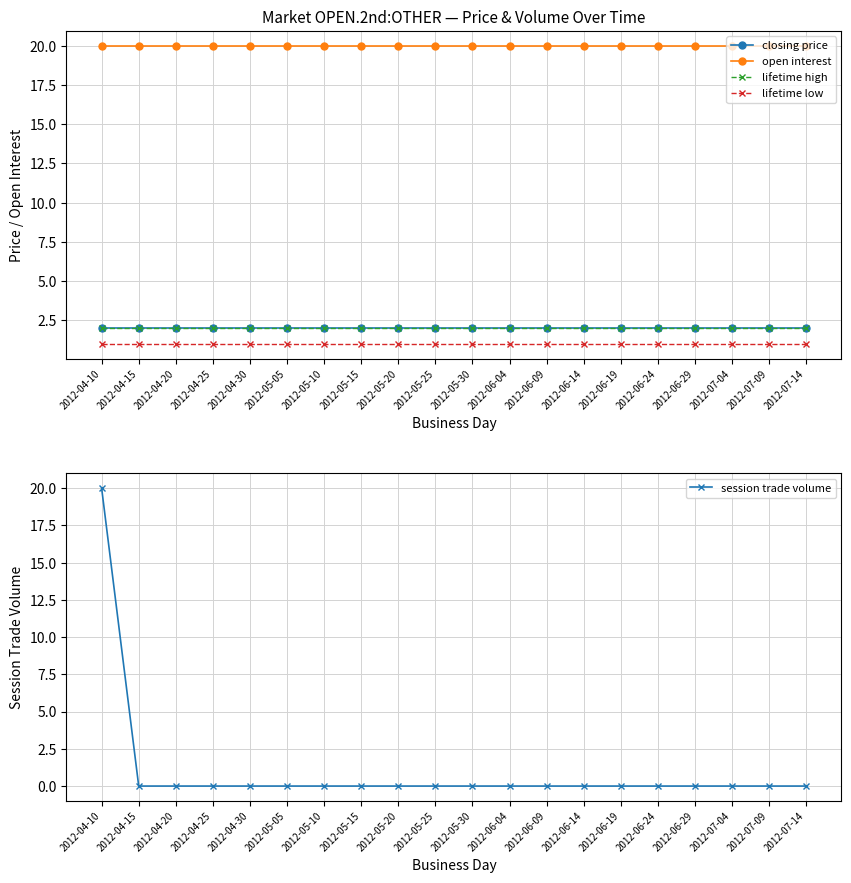

How many lines are shown in the chart?

5